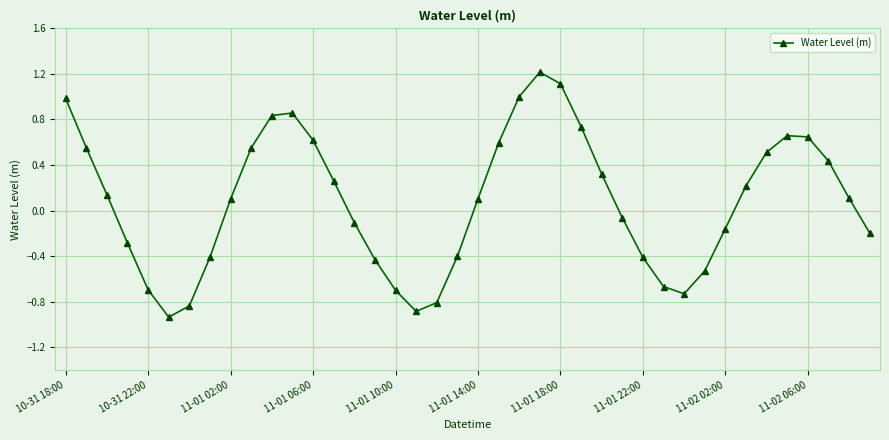

What is the difference between the second highest and minimum values?

2.0